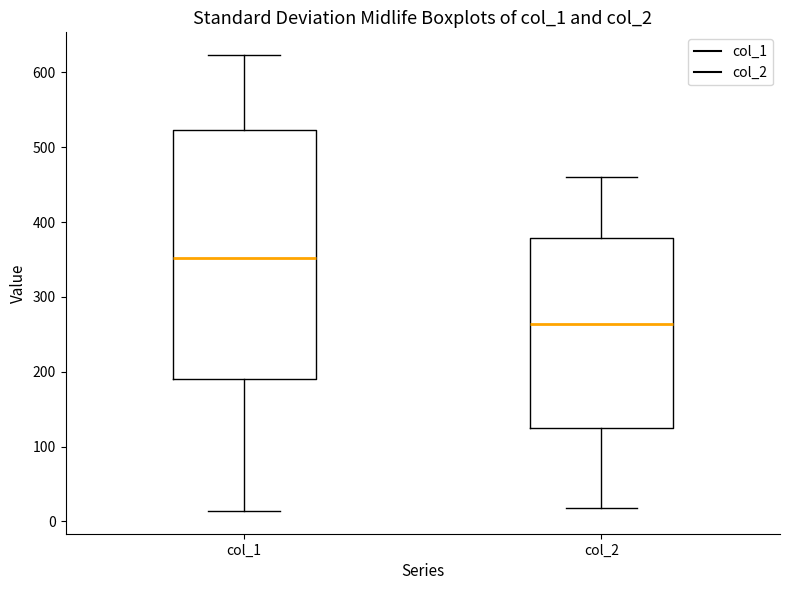

Reading left to right, transcribe this box plot: for each box, give where its median line is, the range the box spans, and where its two whiskers end, as read against the y-axis. The values are not printed on the chart, so give them approximately, as read against the axis.

col_1: median 350, box 190 to 520, whiskers 10 to 620
col_2: median 260, box 120 to 380, whiskers 20 to 460